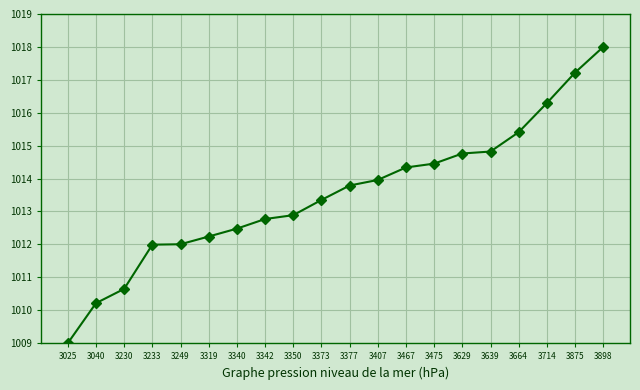

At which label is the value closest to 1013?

3350